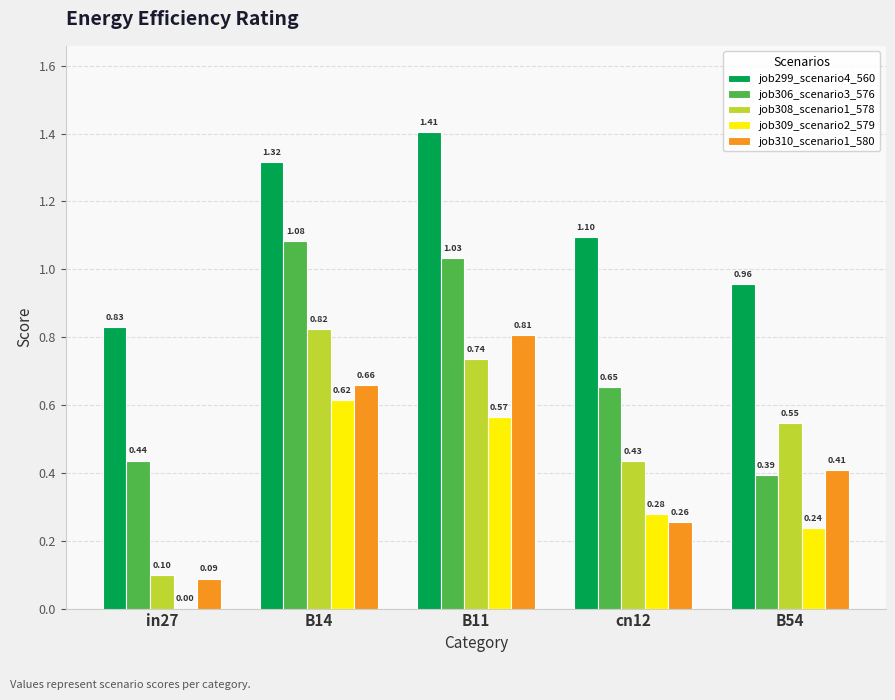

How many groups of bars are there?

5